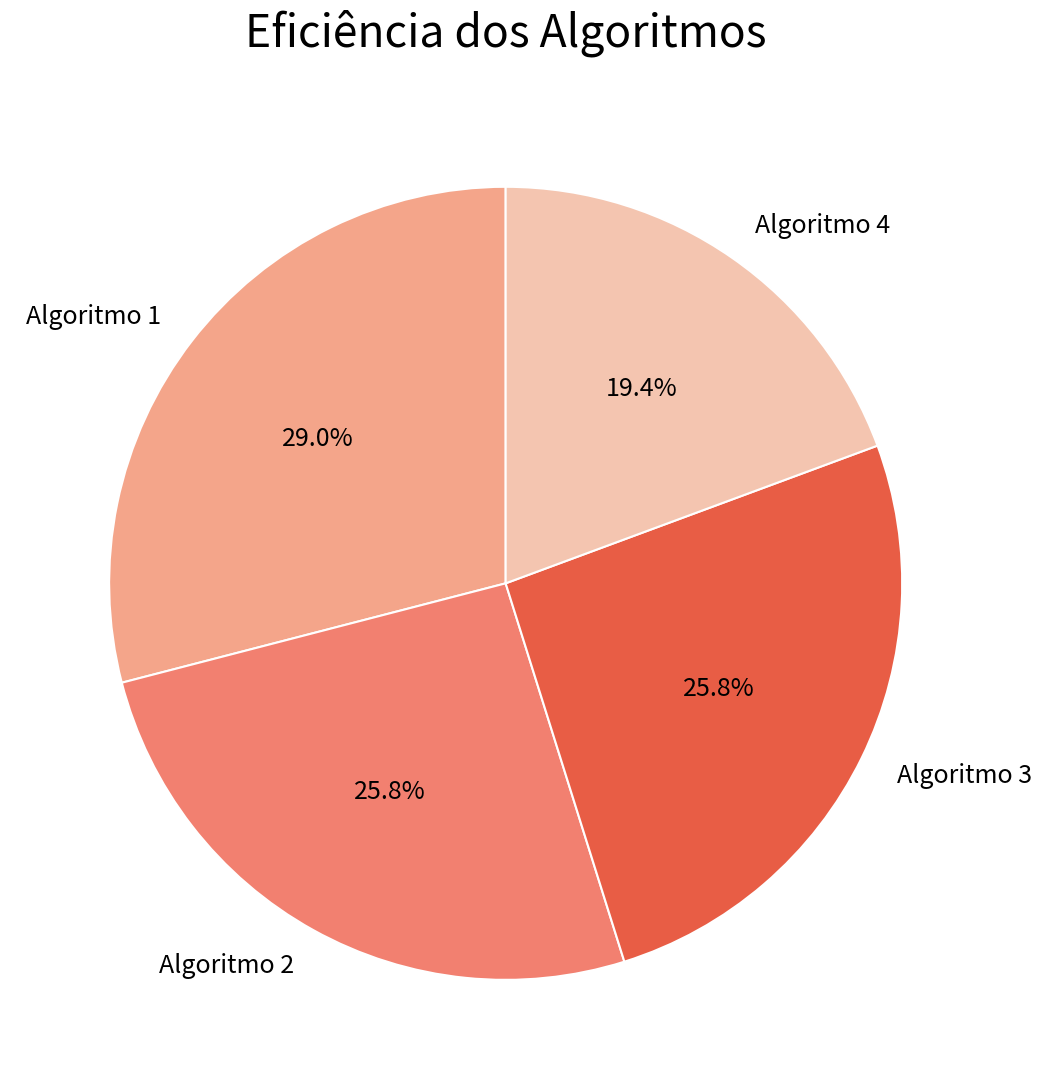

Which slice is the smallest?

Algoritmo 4